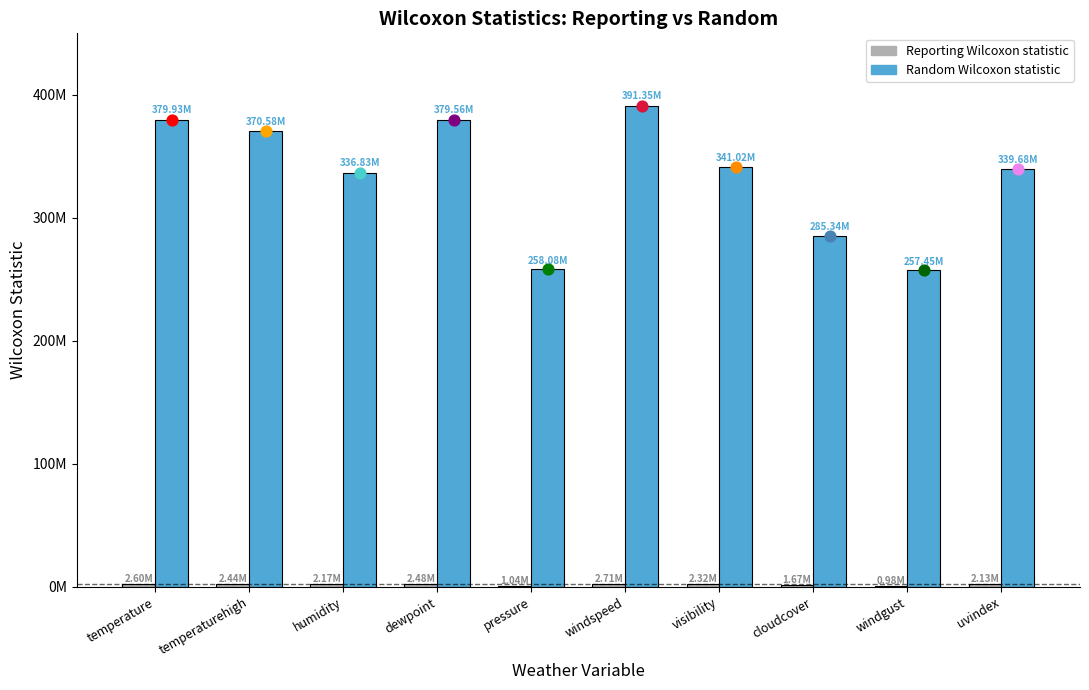

What is the total value across all series at temperaturehigh?

373015748.5